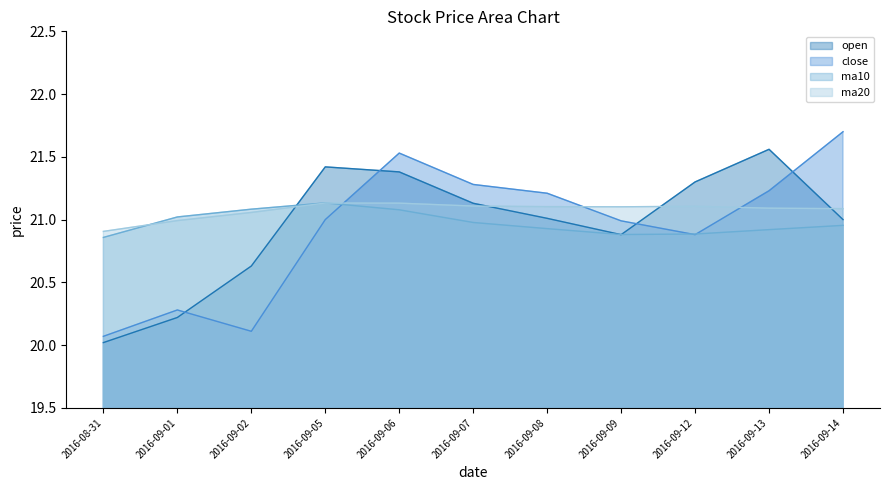

What is the approximate value of close_line at 2016-09-06?

21.5